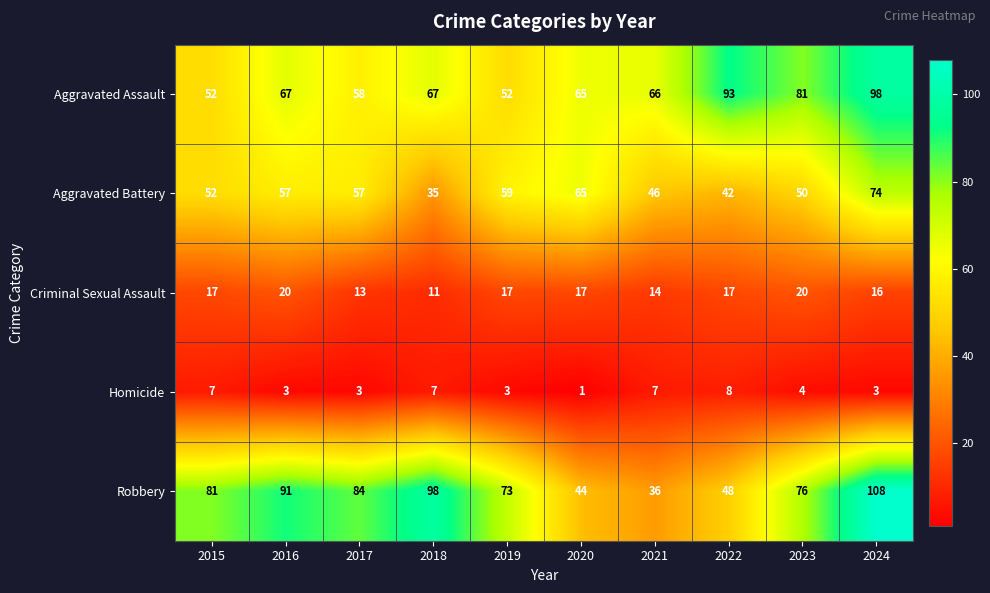

Count the number of data series in this chart.

5